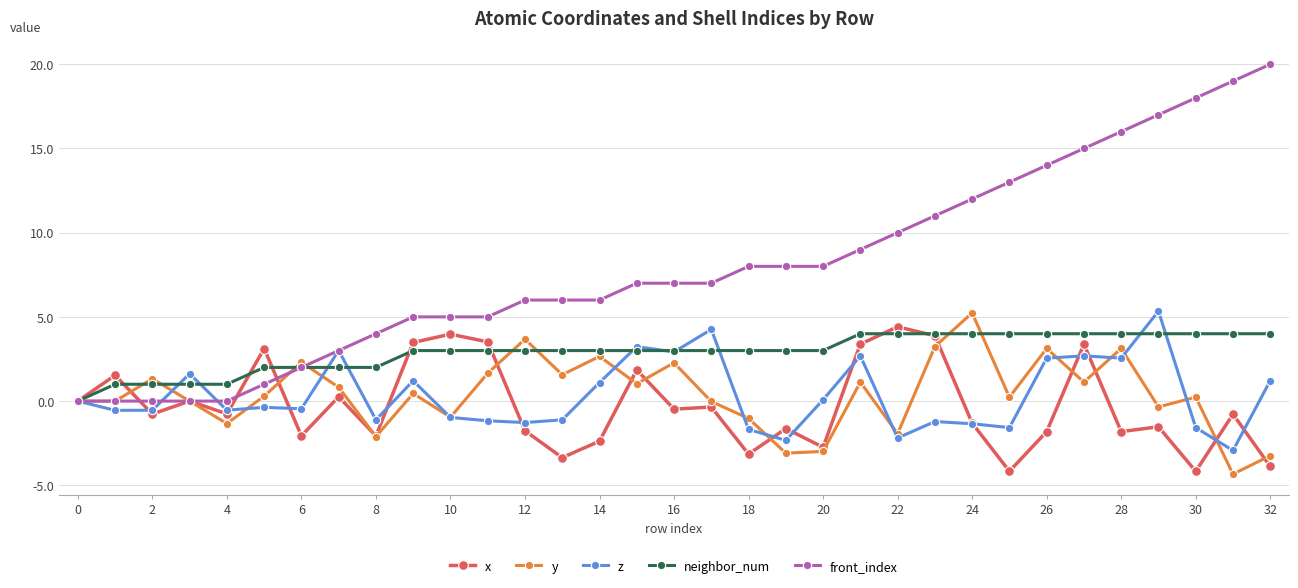

True or false: y has more than 2 points higher than both neighbors.

True